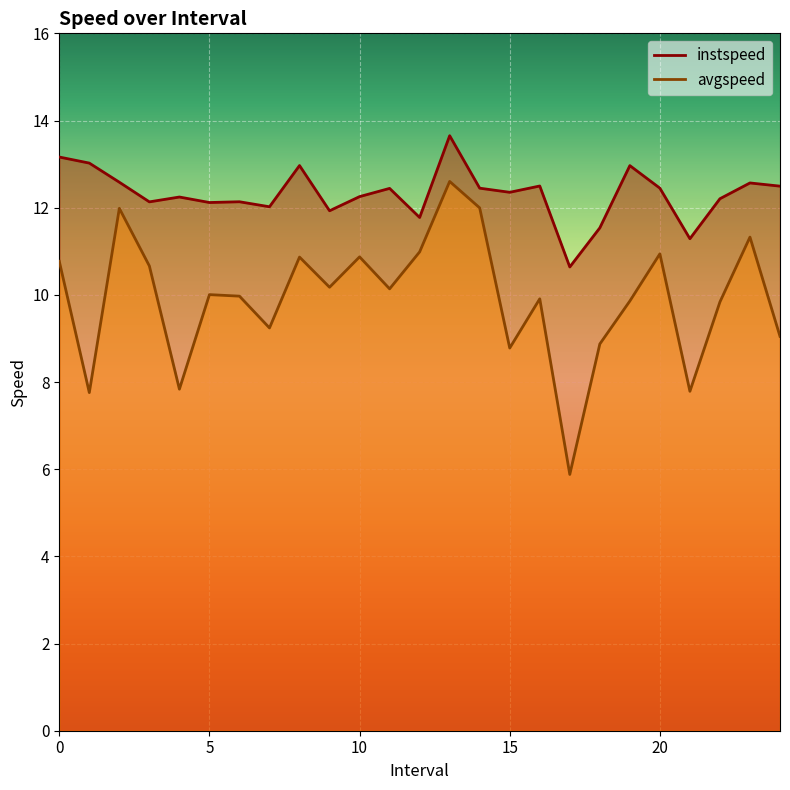

Is the value of avgspeed at 17.0 greater than the value of instspeed at 8.0?

No